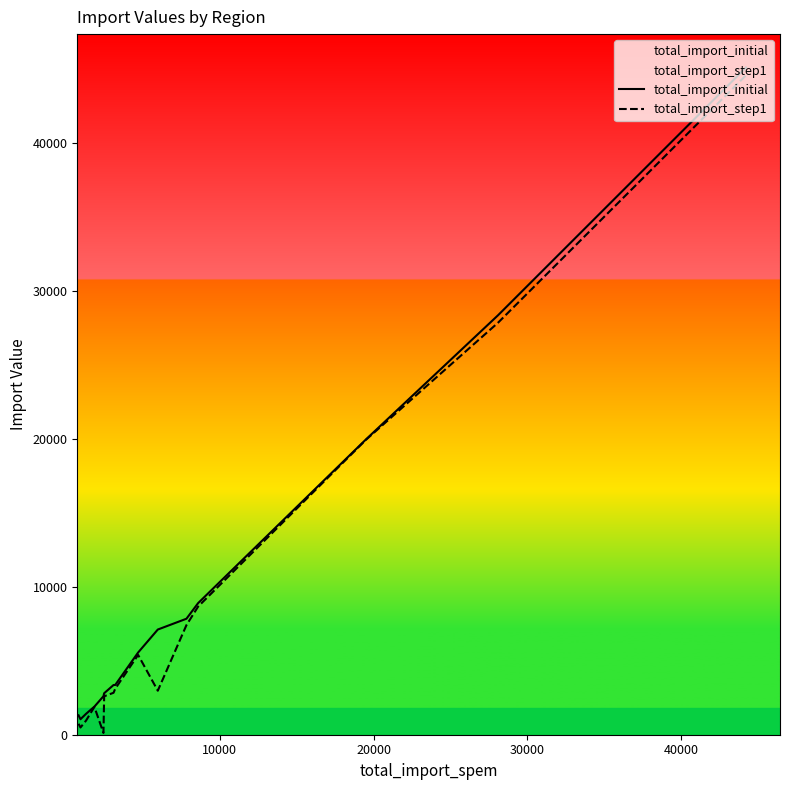

What are all the series names shown in the legend?

total_import_initial, total_import_step1